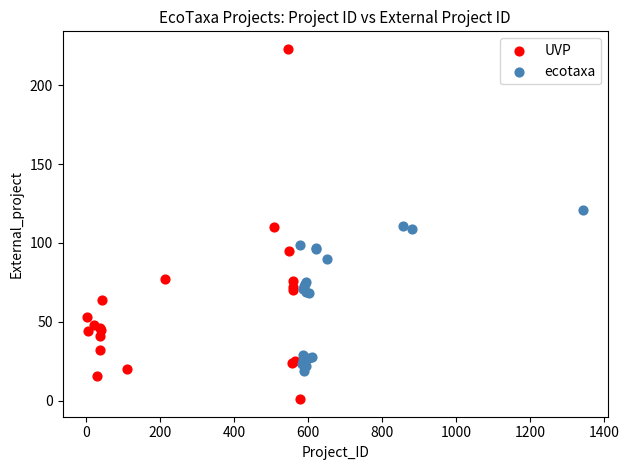

Which series reaches the minimum Y coordinate?

UVP